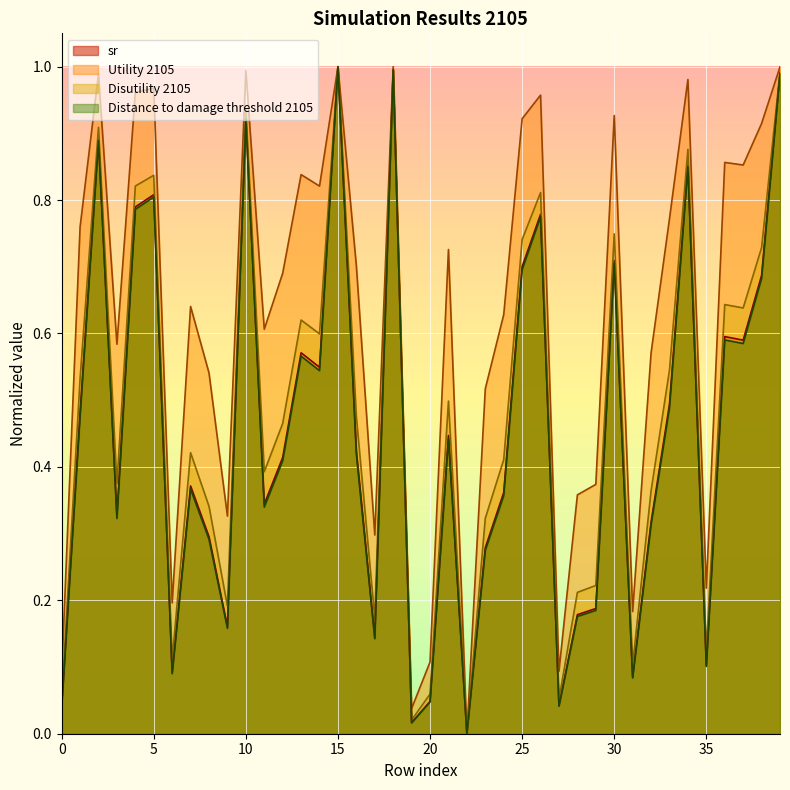

The Utility 2105 series shows 0.3 at 6. True or false?

False